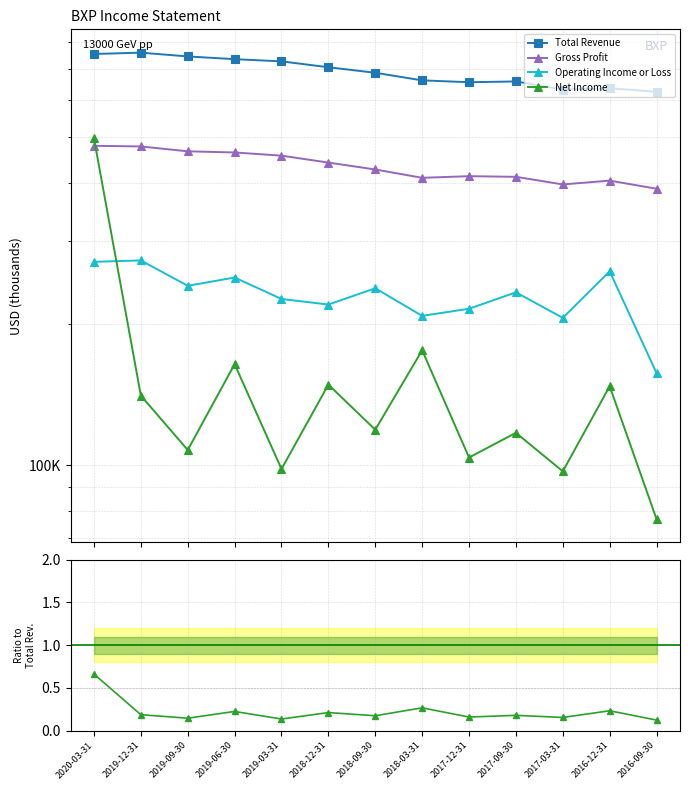

Does the chart display data point markers on the line(s)?

Yes